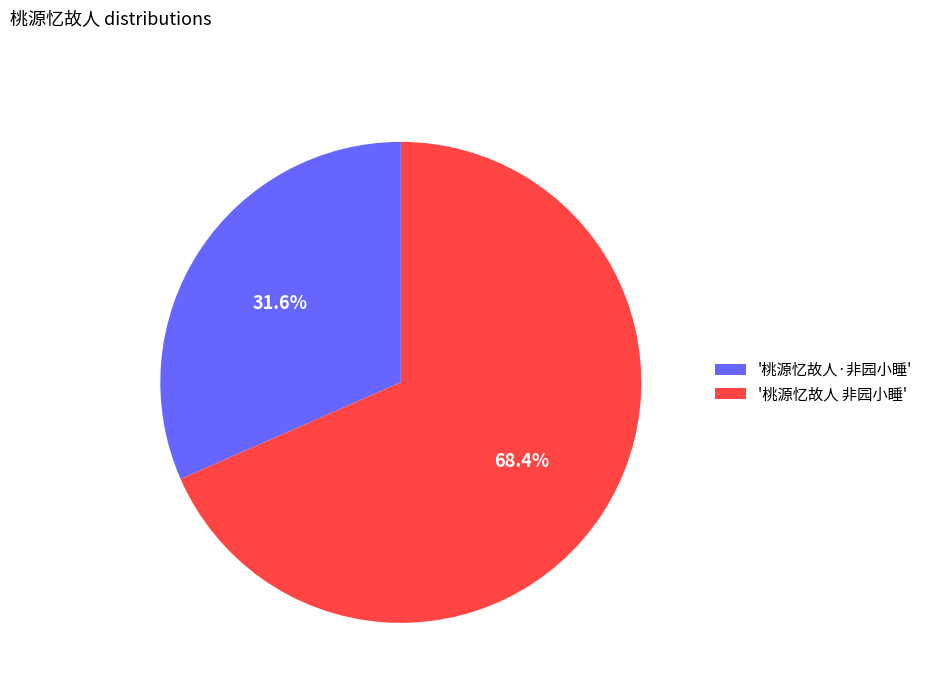

Which category has the biggest portion of the pie?

'桃源忆故人 非园小睡'